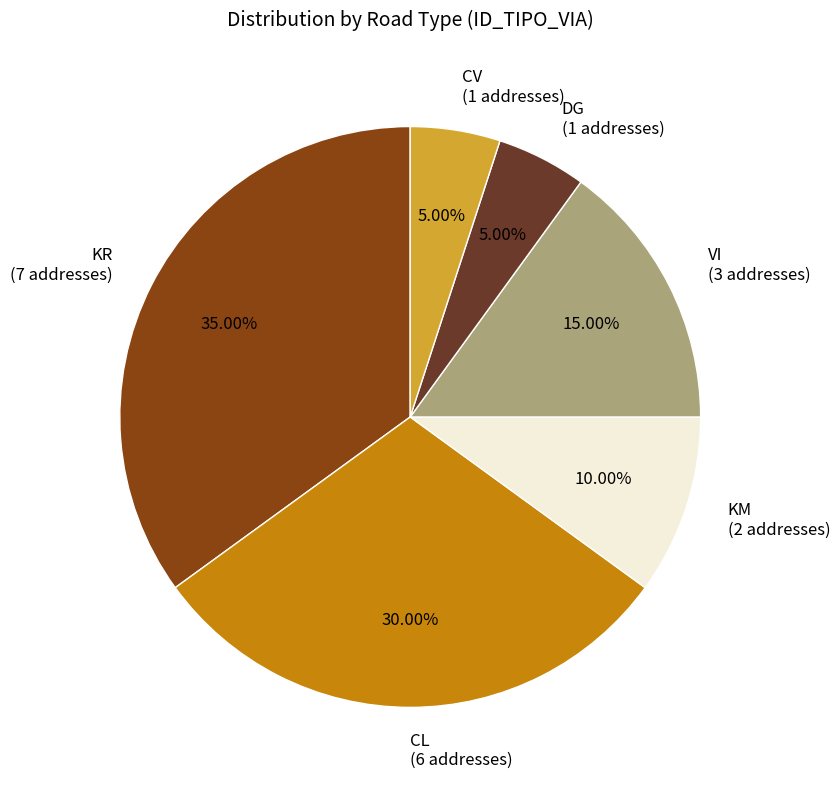

Is the sum of KR (7 addresses) and CL (6 addresses) greater than half?

Yes